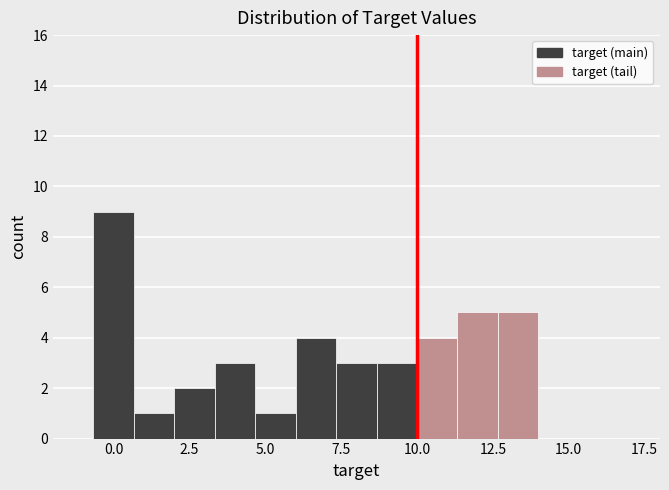

Around what value on the x-axis is the tallest bar? Give the approximate position of its centre, as read against the axis.

0.0